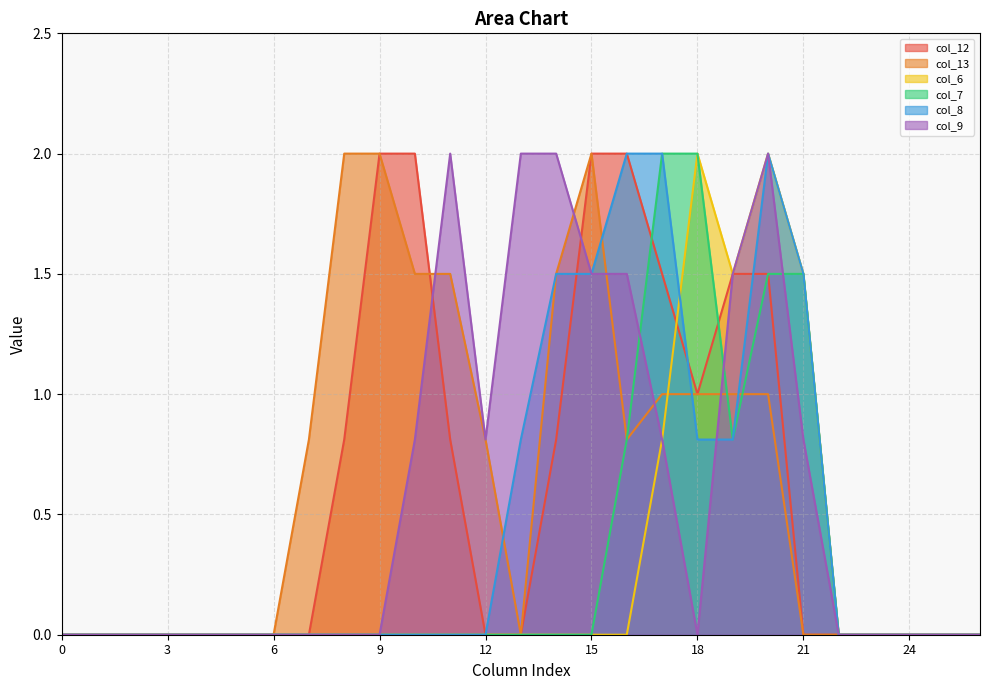

How many times do col_8 and col_12 cross each other?

3